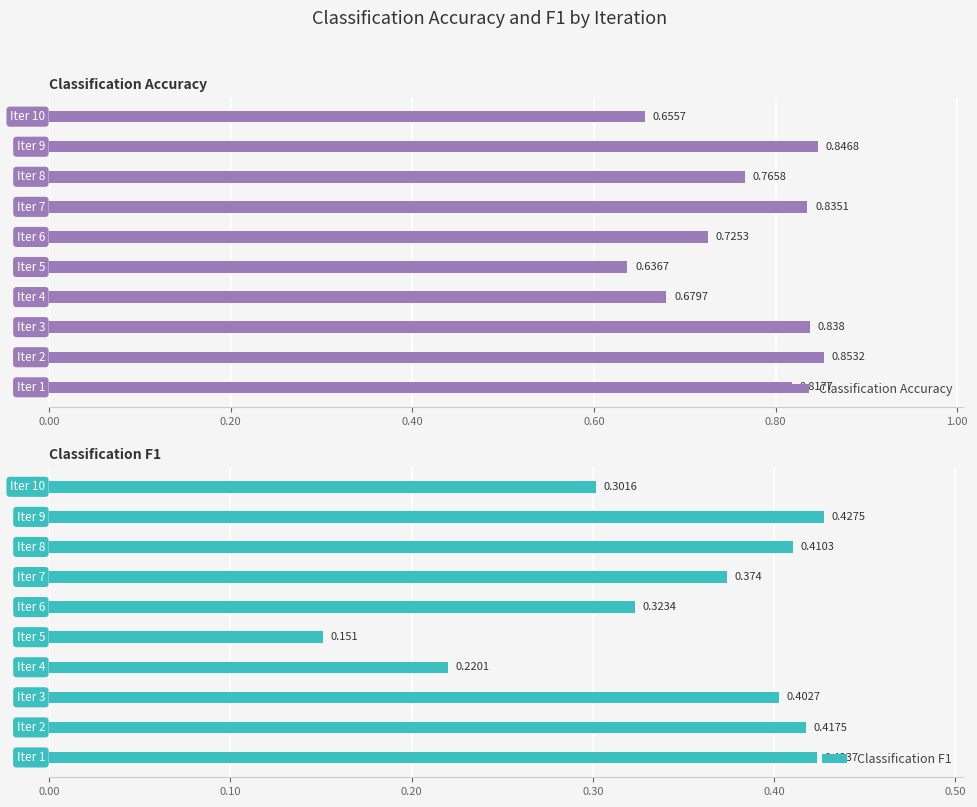

What is the average value of the Classification Accuracy series?

0.8